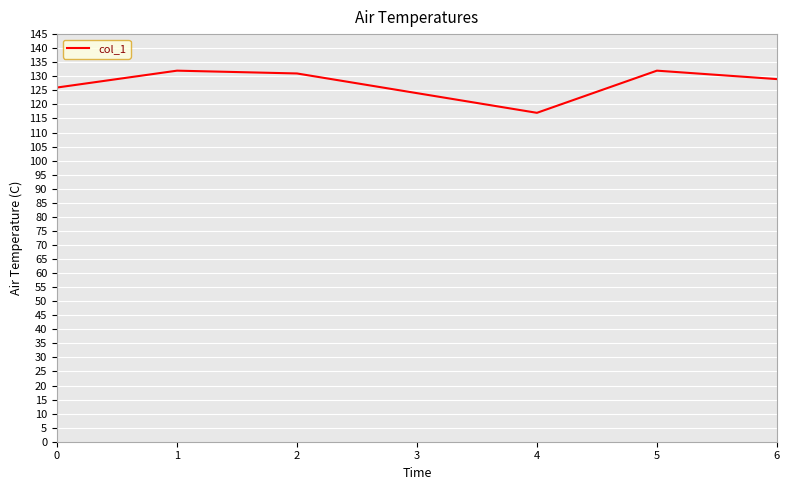

Reading left to right, transcribe all the data shown in this chart.

126	132	131	124	117	132	129